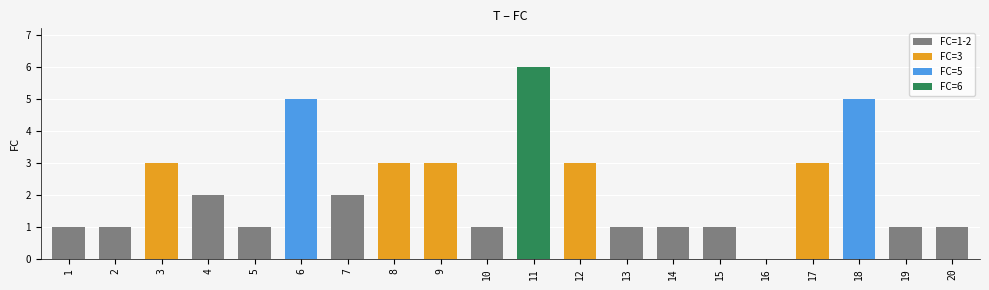

What is the ratio of the value at 12 to the value at 7?

1.5